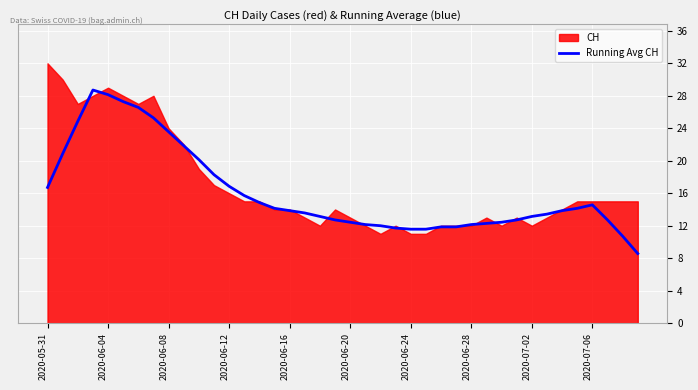

What is the maximum value for Running Avg CH?

28.7